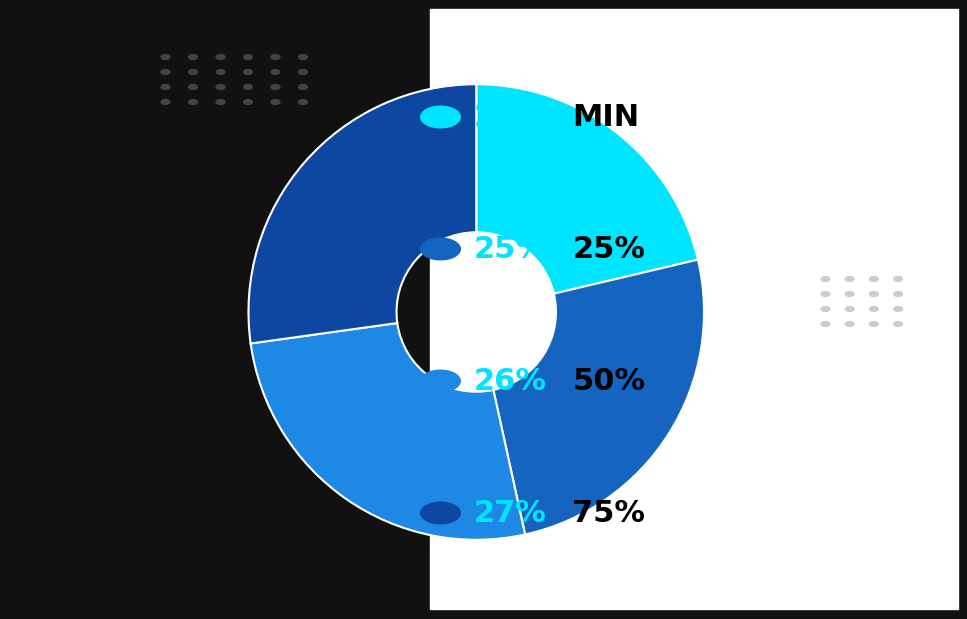

Does any single category account for the majority?

No